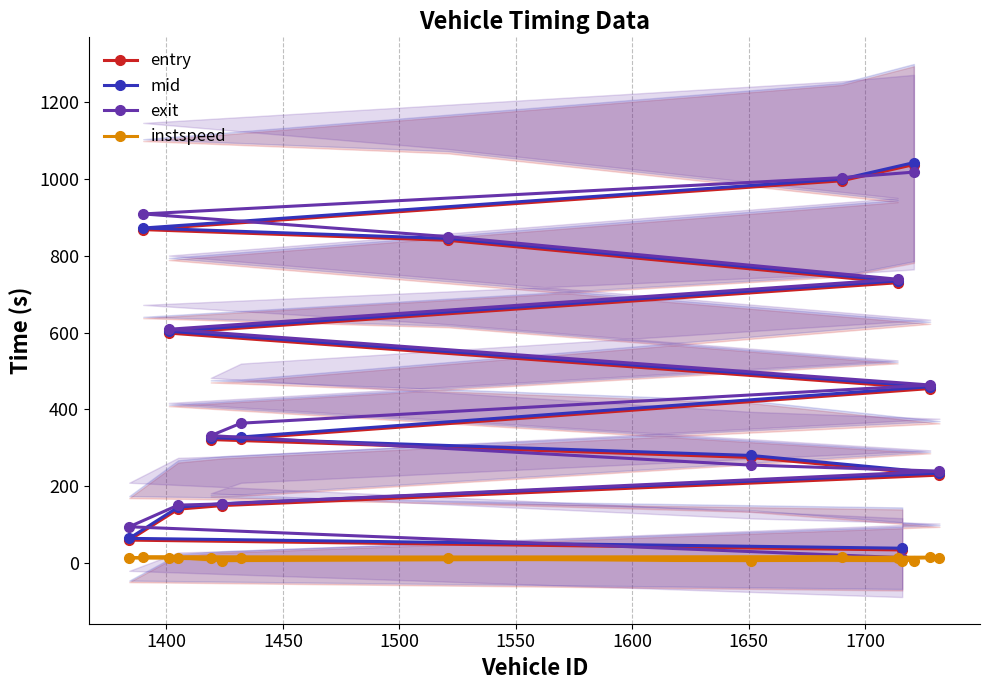

What is the maximum value shown in the chart?

1043.2